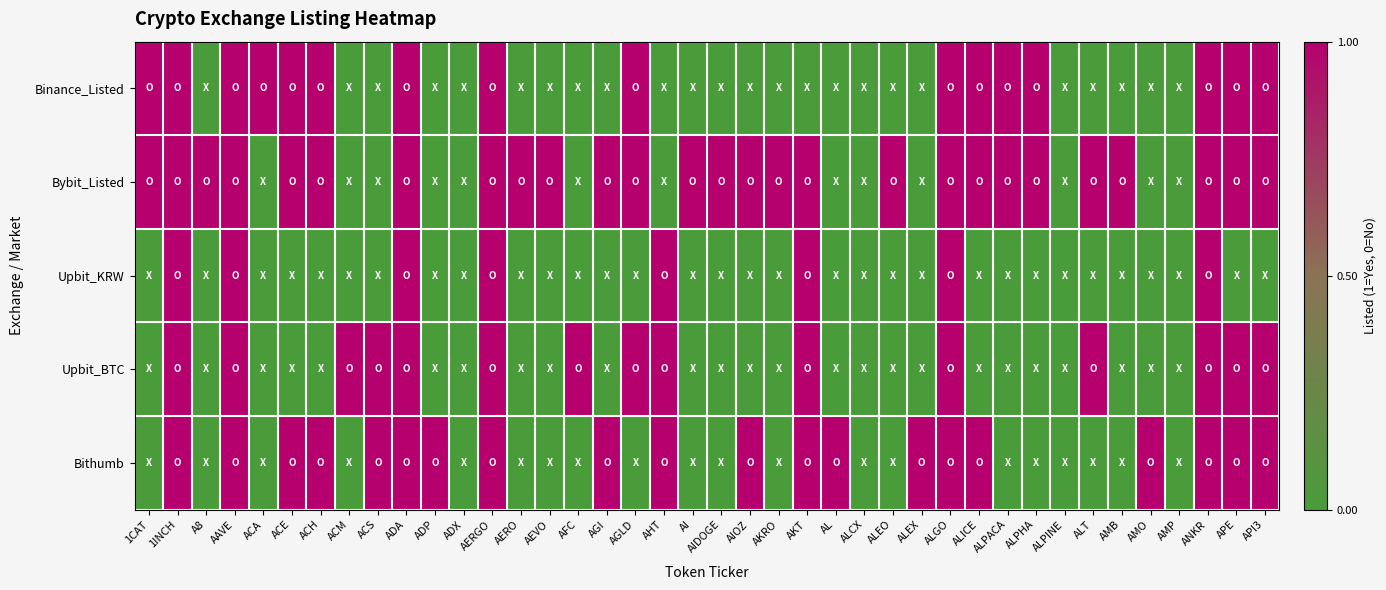

Which series has the largest total across all categories?

Bybit_Listed